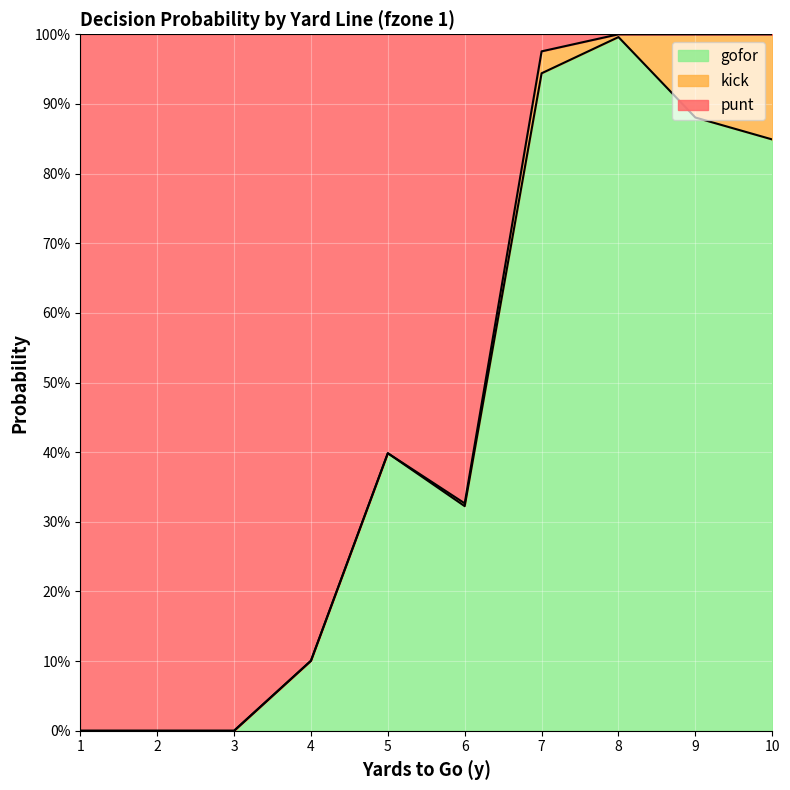

Does the chart display data point markers on the line(s)?

No